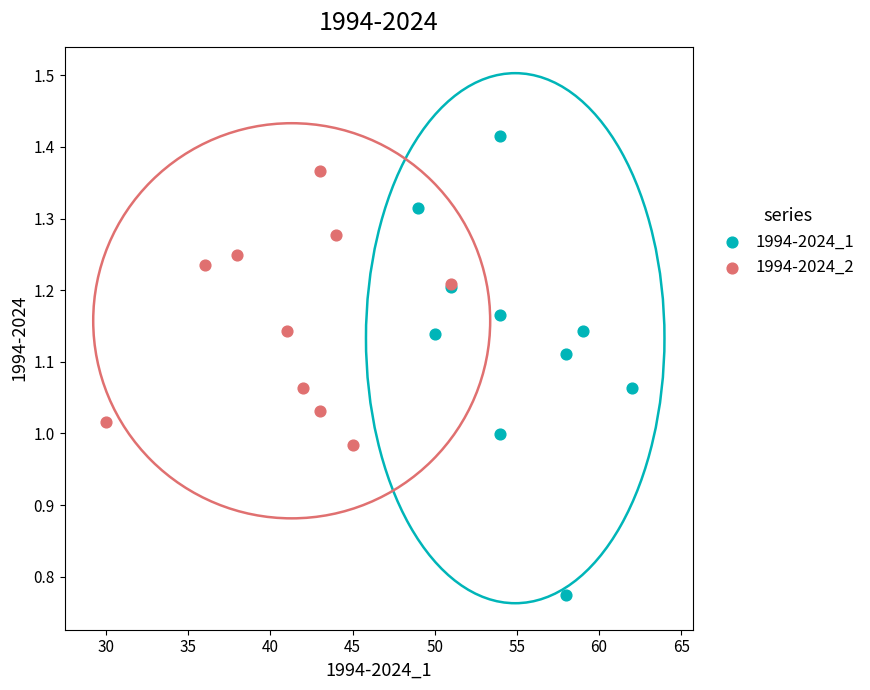

Which series has the widest spread of Y values?

1994-2024_1